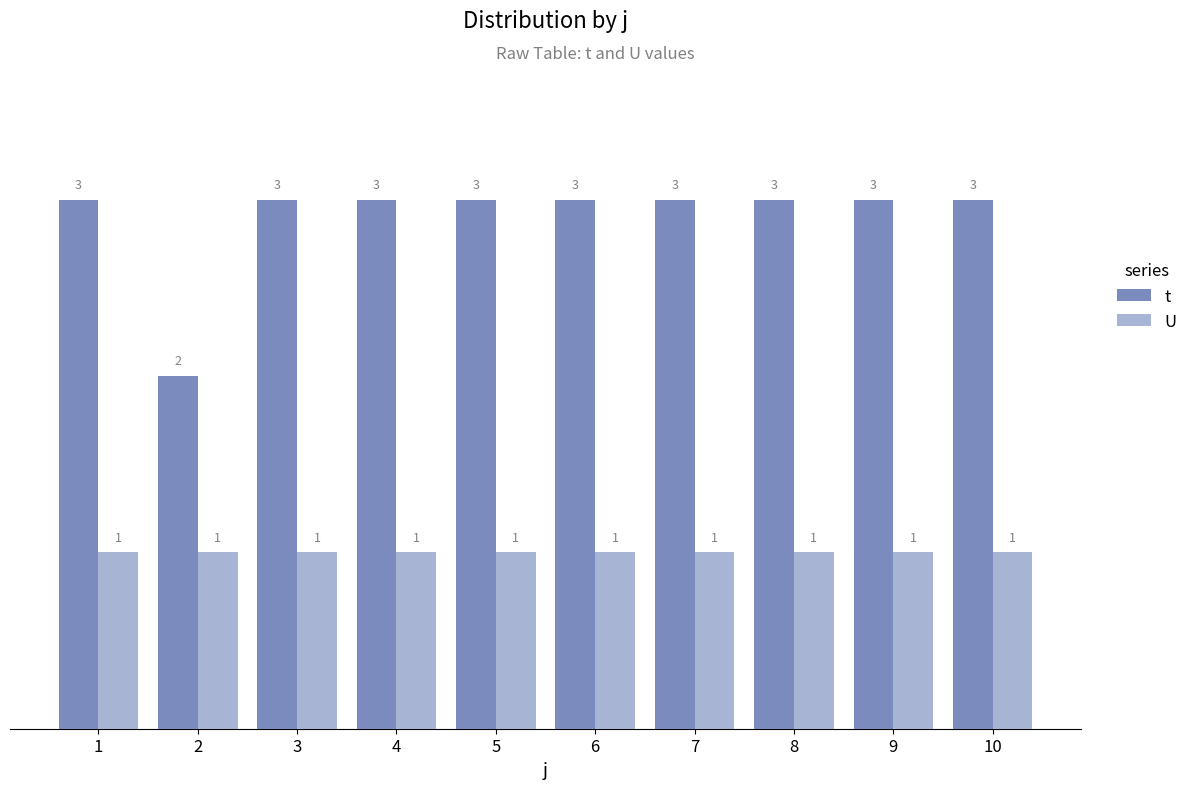

Rank the series by their average value, from highest to lowest.

t, U